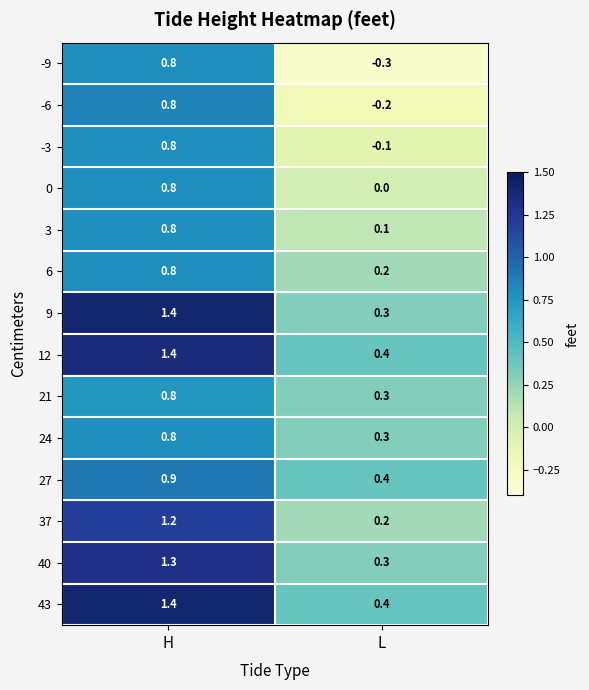

What is the maximum value shown in the chart?

1.4